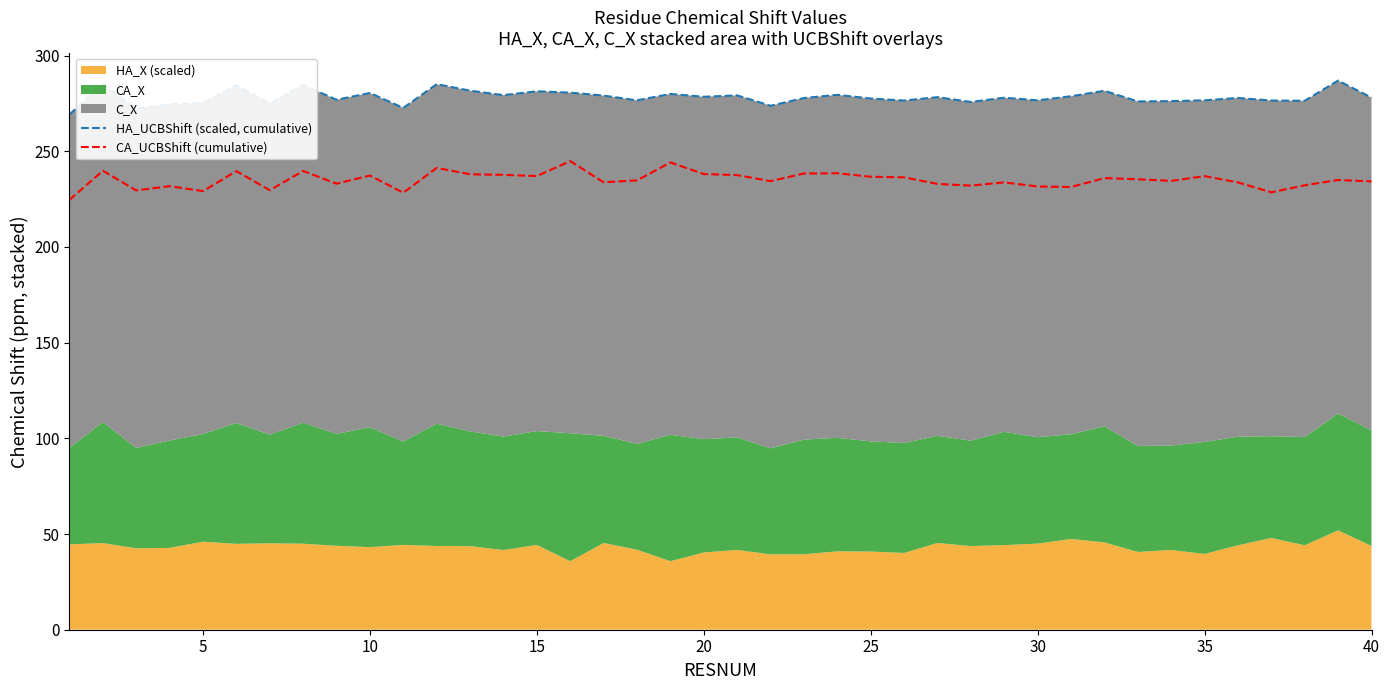

What is the lowest value of the CA_UCBShift (cumulative) series?

224.6